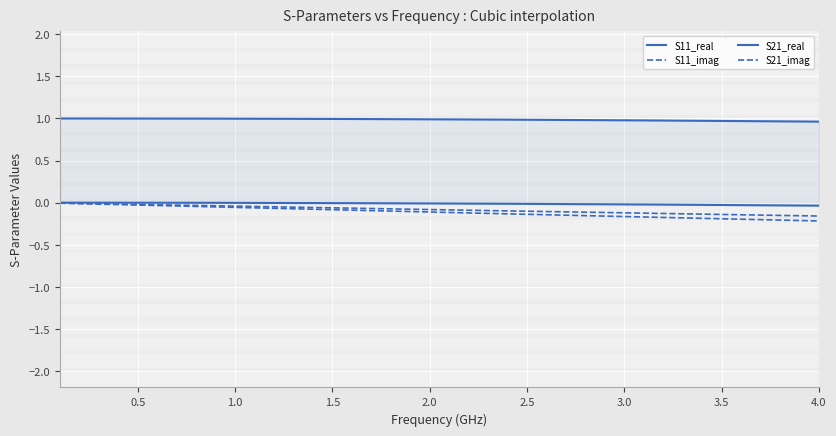

True or false: S11_real and S21_real cross at least once.

False